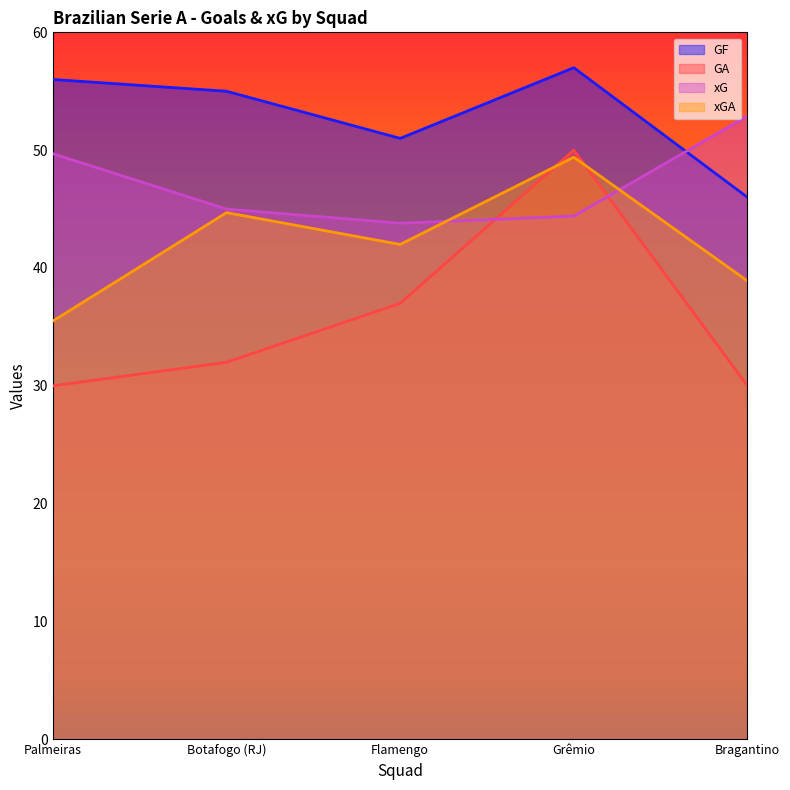

Between Flamengo and Grêmio, which is larger?

Grêmio